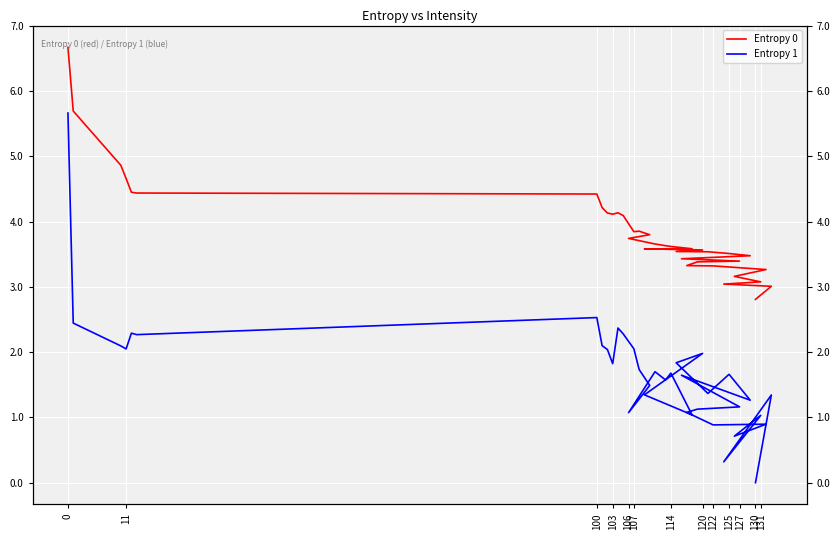

True or false: Entropy 1 and Entropy 0 cross at least once.

False